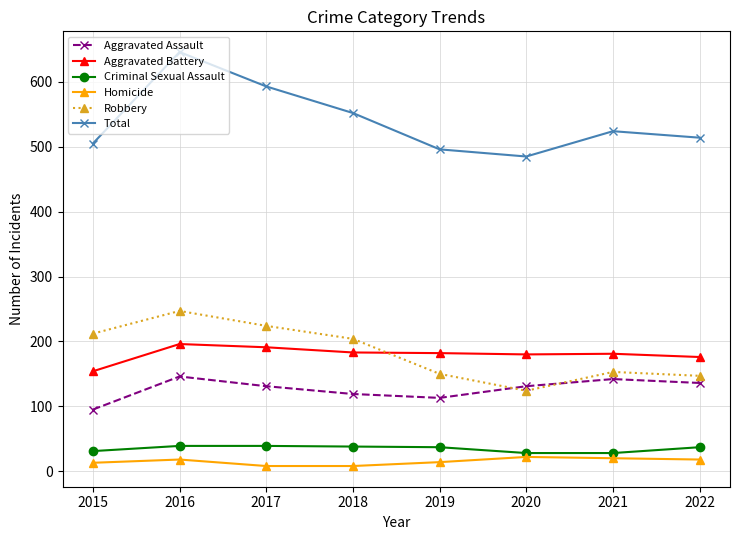

Is the value of Total at 2022 greater than the value of Aggravated Assault at 2016?

Yes